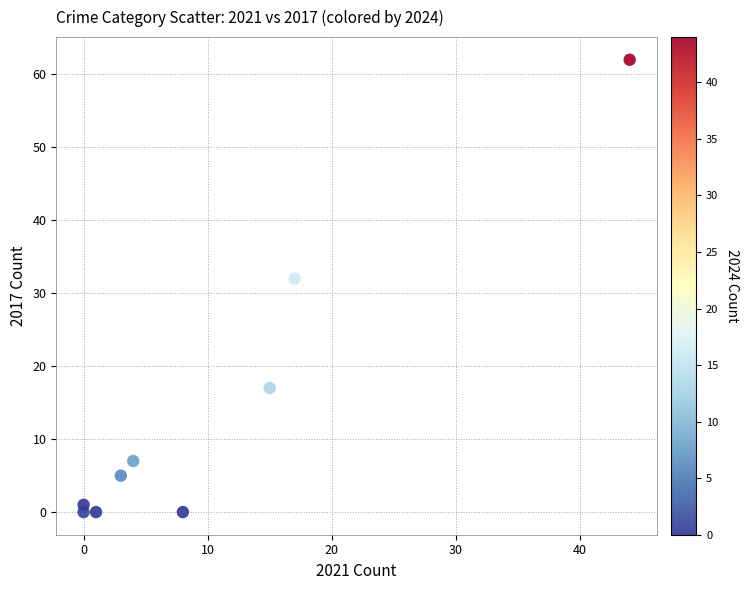

What is the range of Y values (max minus min)?

62